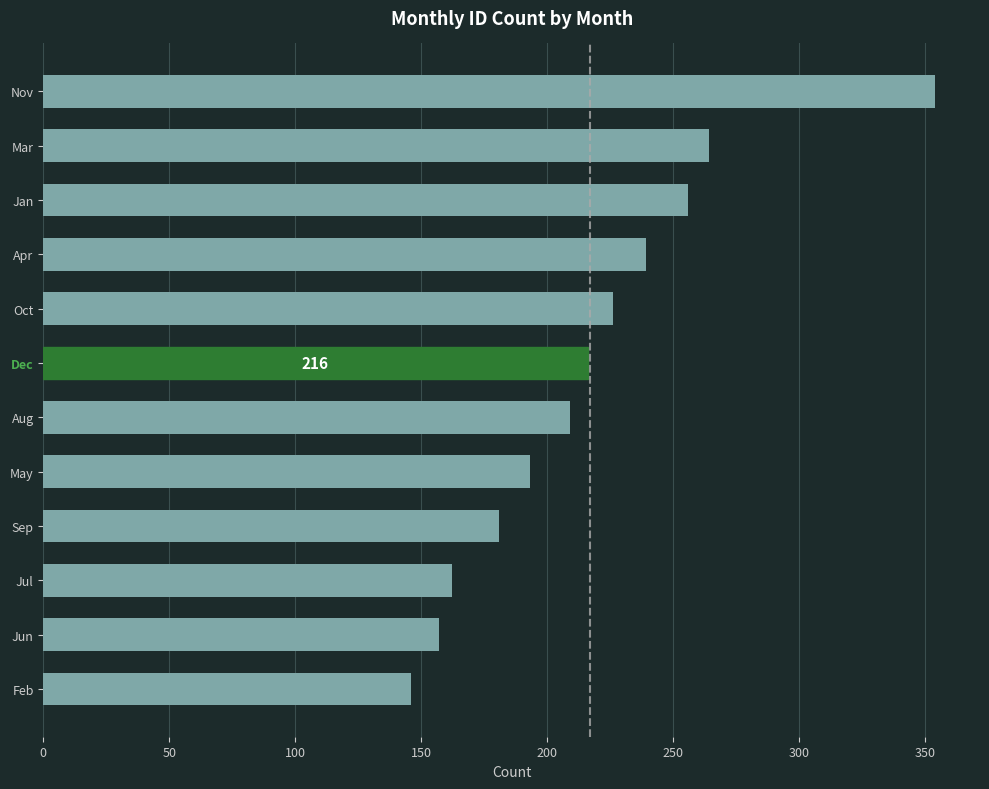

What is the change in value from Jun to Aug?

+52